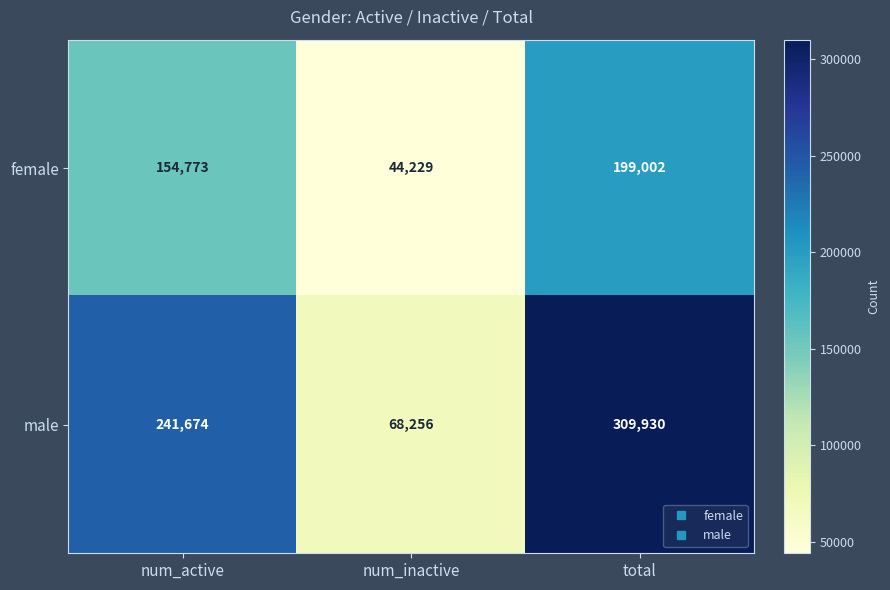

What is the spread (max minus min) of values at num_active?

86901